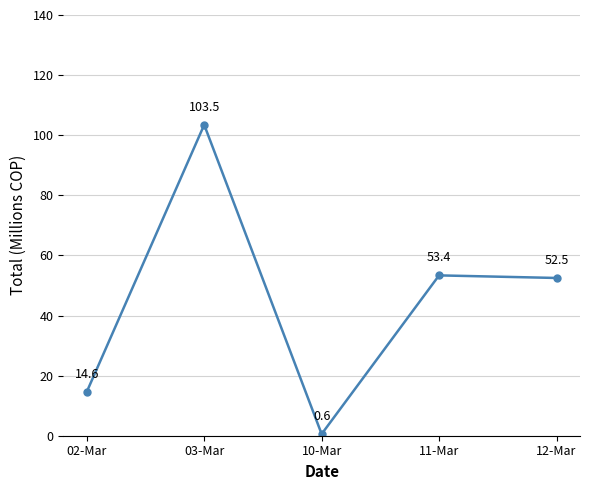

Which label corresponds to the smallest value in the chart?

10-Mar